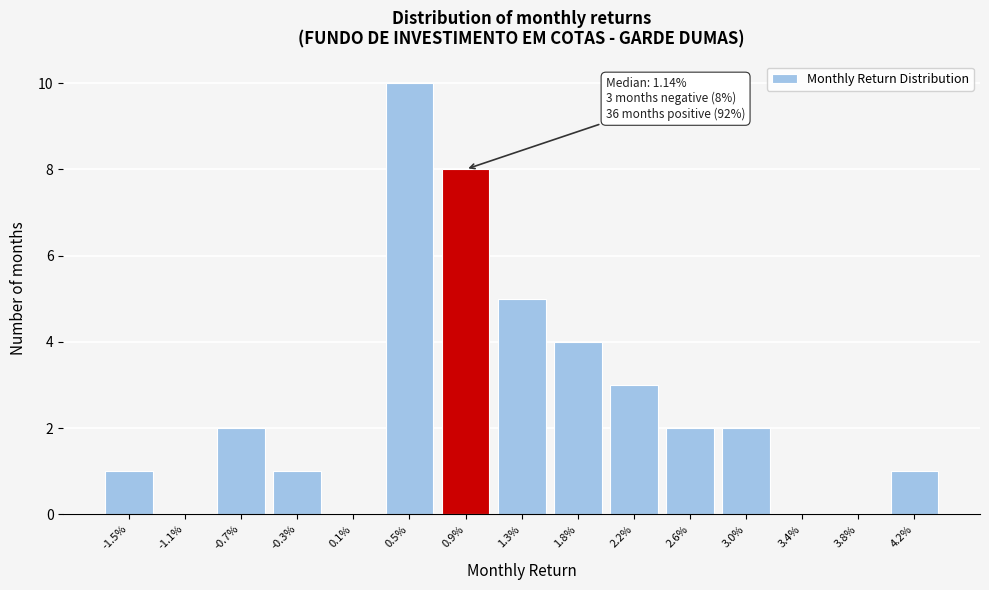

Reading left to right, transcribe all the data shown in this chart.

-1.5%=1	-1.1%=0	-0.7%=2	-0.3%=1	0.1%=0	0.5%=10	0.9%=8	1.3%=5	1.8%=4	2.2%=3	2.6%=2	3.0%=2	3.4%=0	3.8%=0	4.2%=1